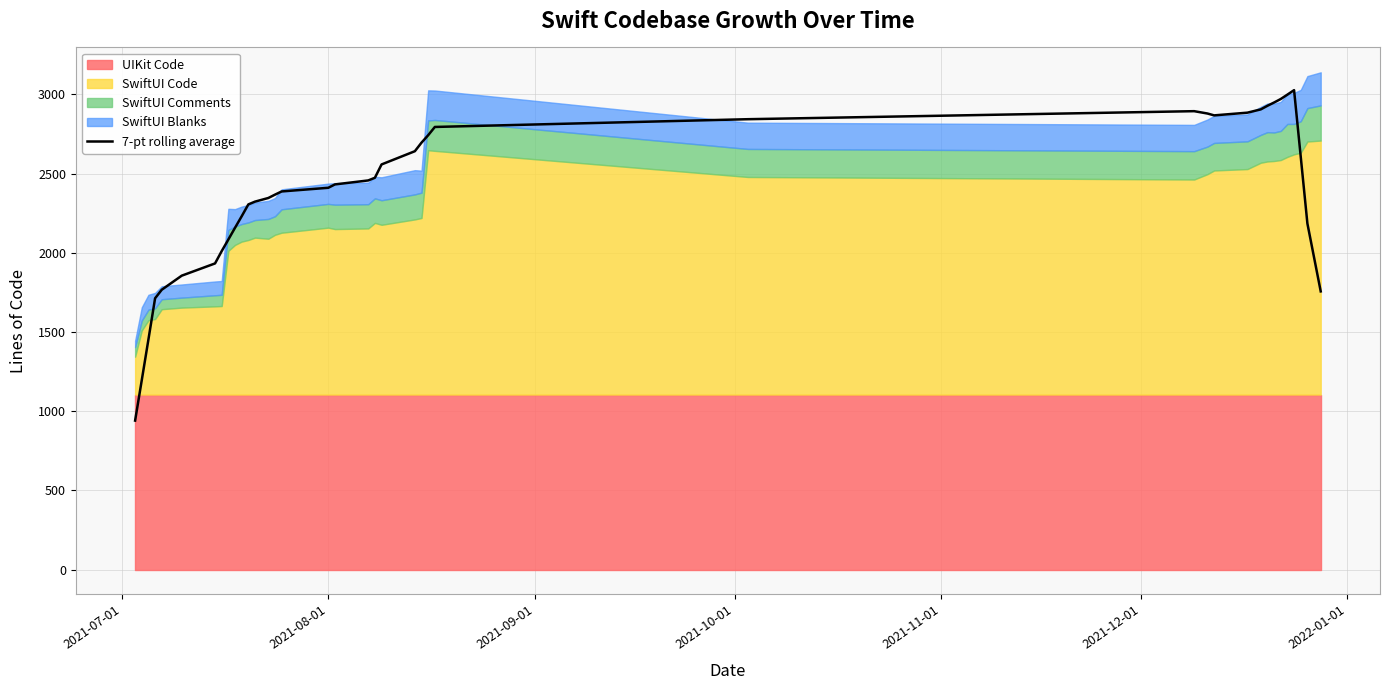

What is the average value?

2384.1